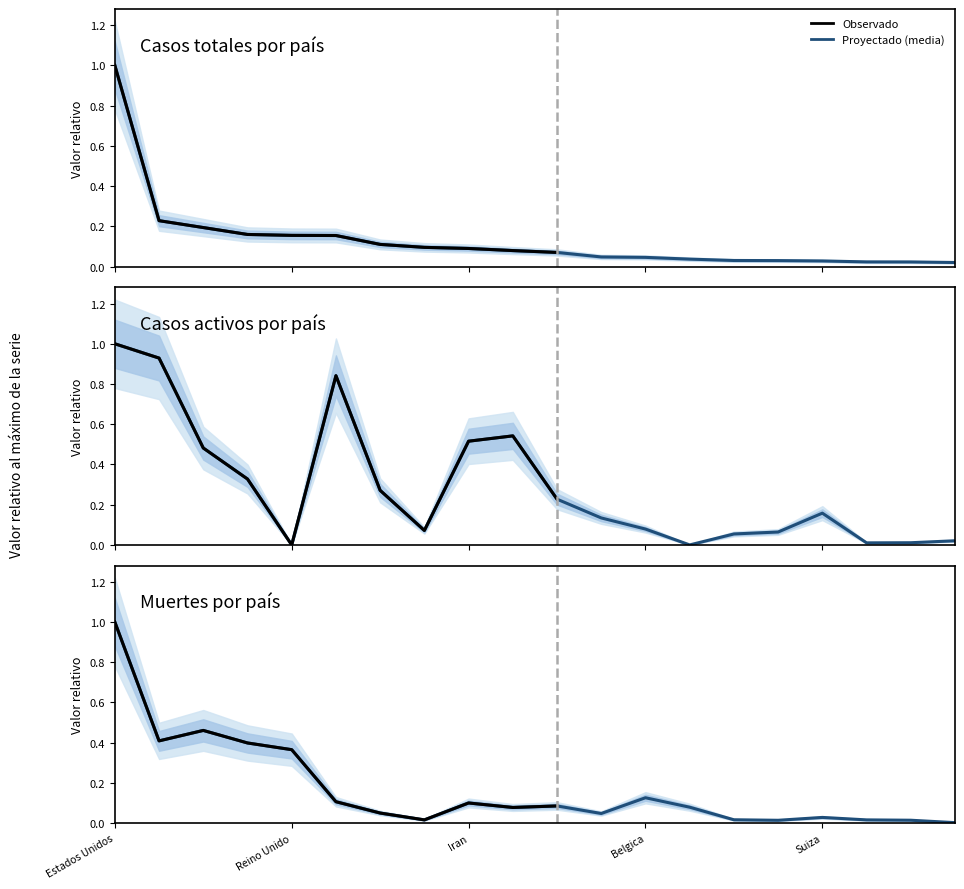

What is the sum of the Casos activos values at Belgica and Ecuador?

0.1